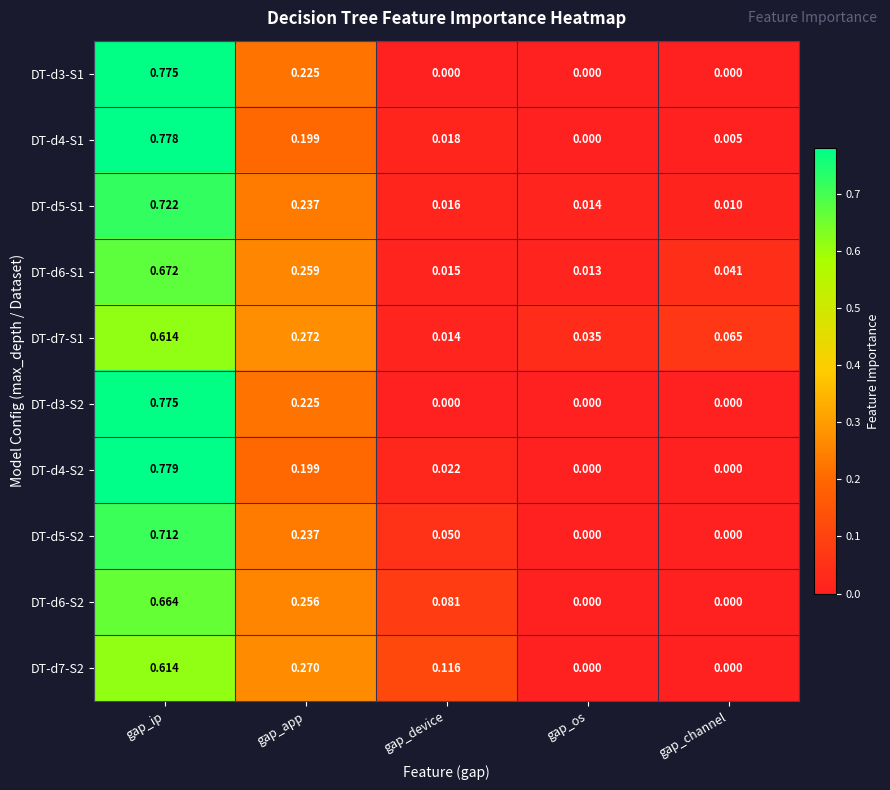

Count the number of data series in this chart.

10